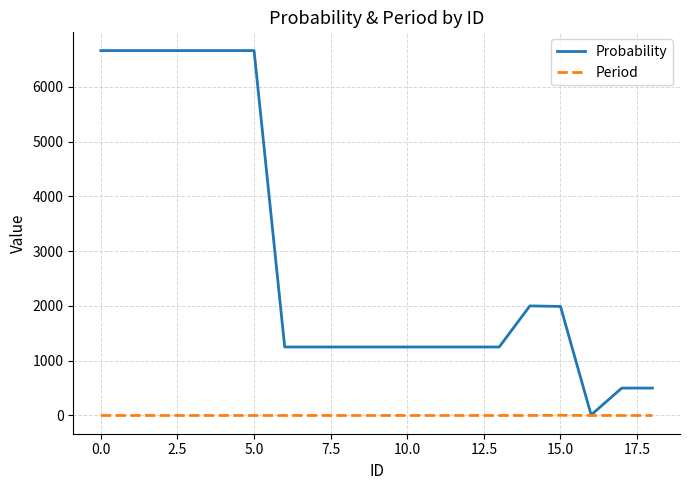

Which series has the largest total across all categories?

Probability